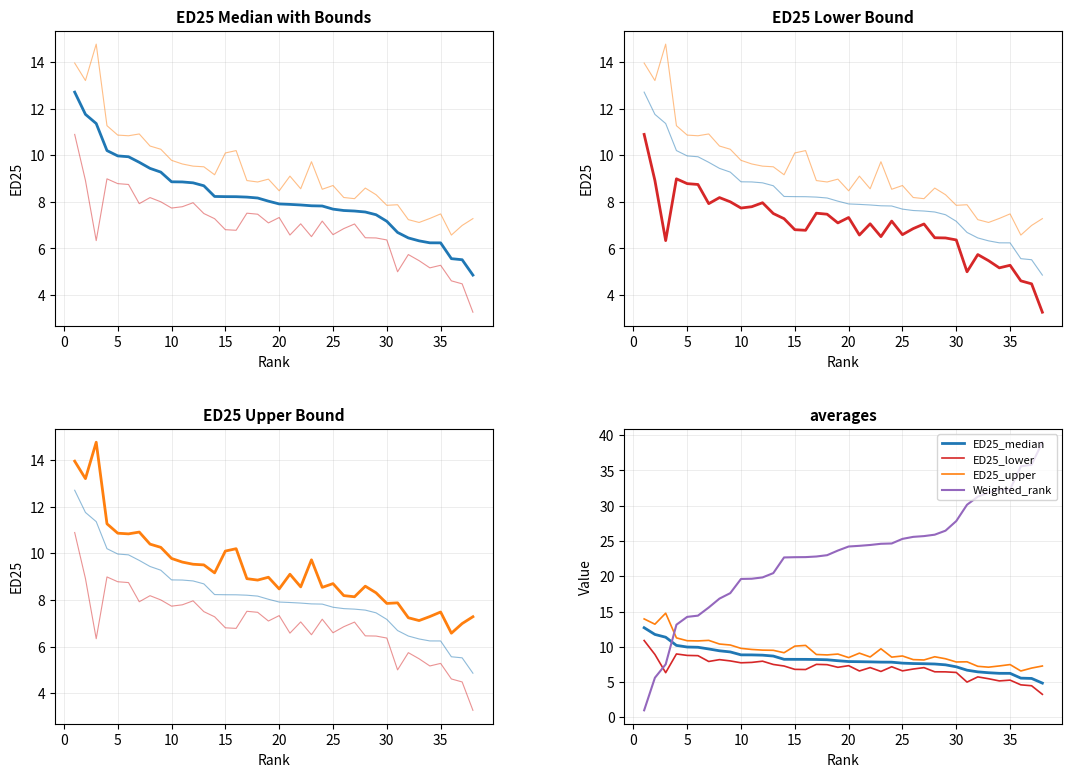

Which series has the largest range (max minus min)?

Weighted_rank